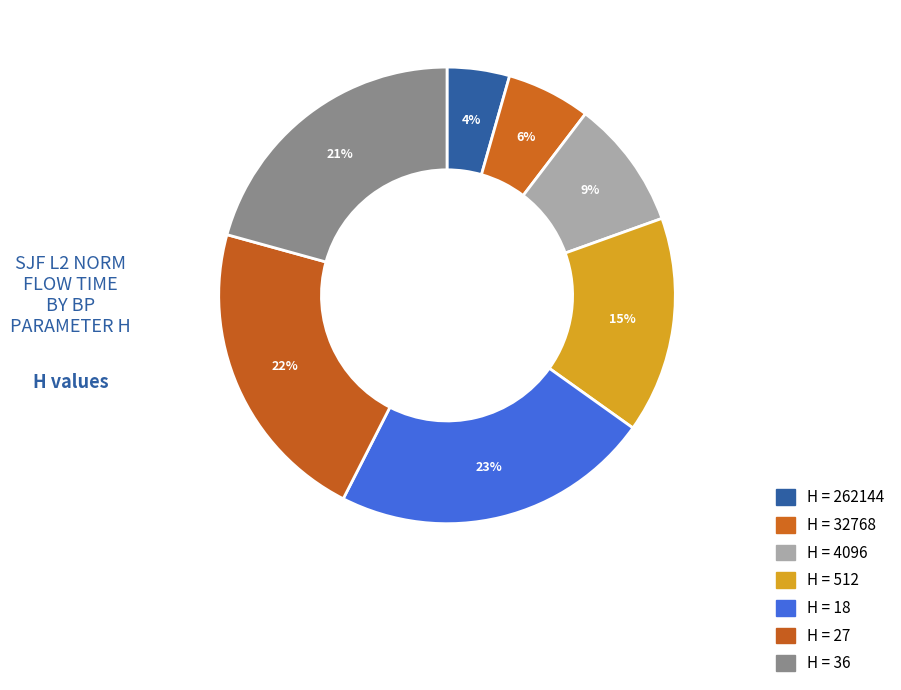

Count the number of slices in the pie.

7